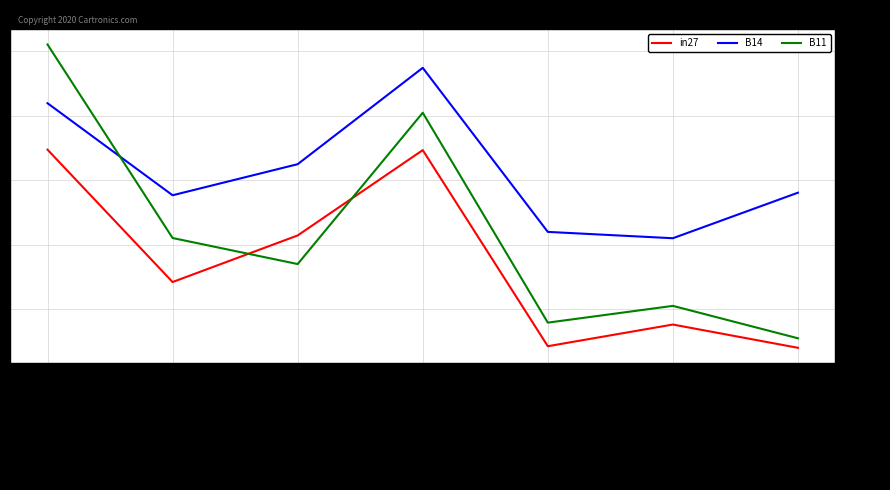

Is this an area chart (filled region under the line)?

No